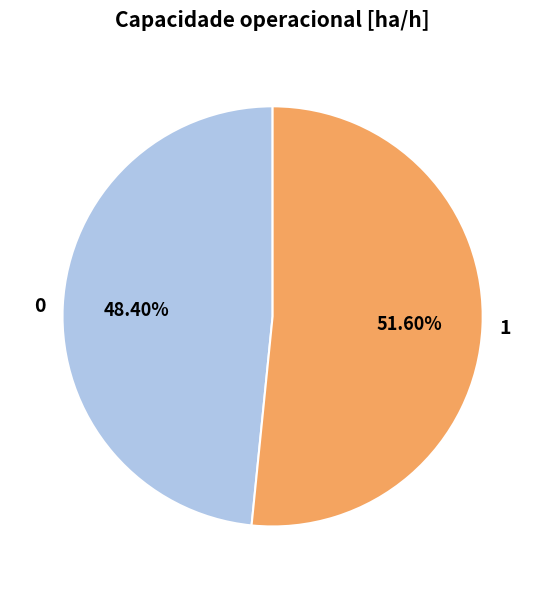

Rank the categories by value from lowest to highest.

0, 1